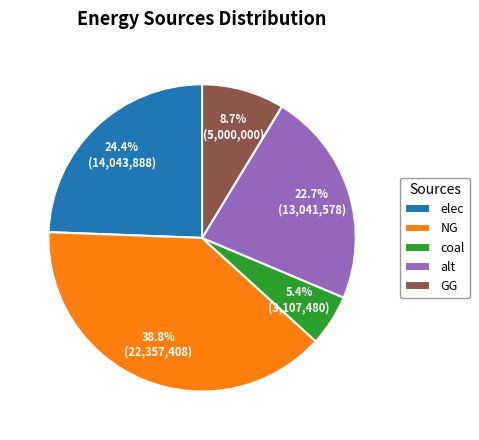

Does NG account for over 50% of the chart?

No